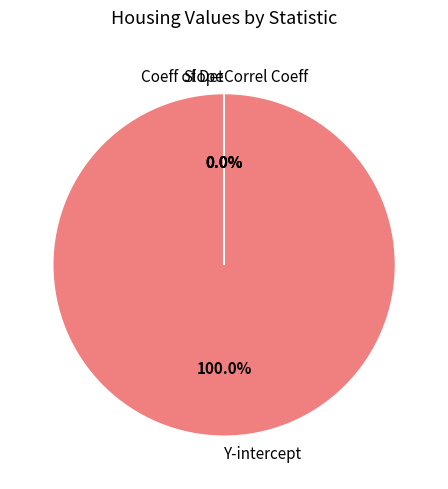

Which category has the biggest portion of the pie?

Y-intercept